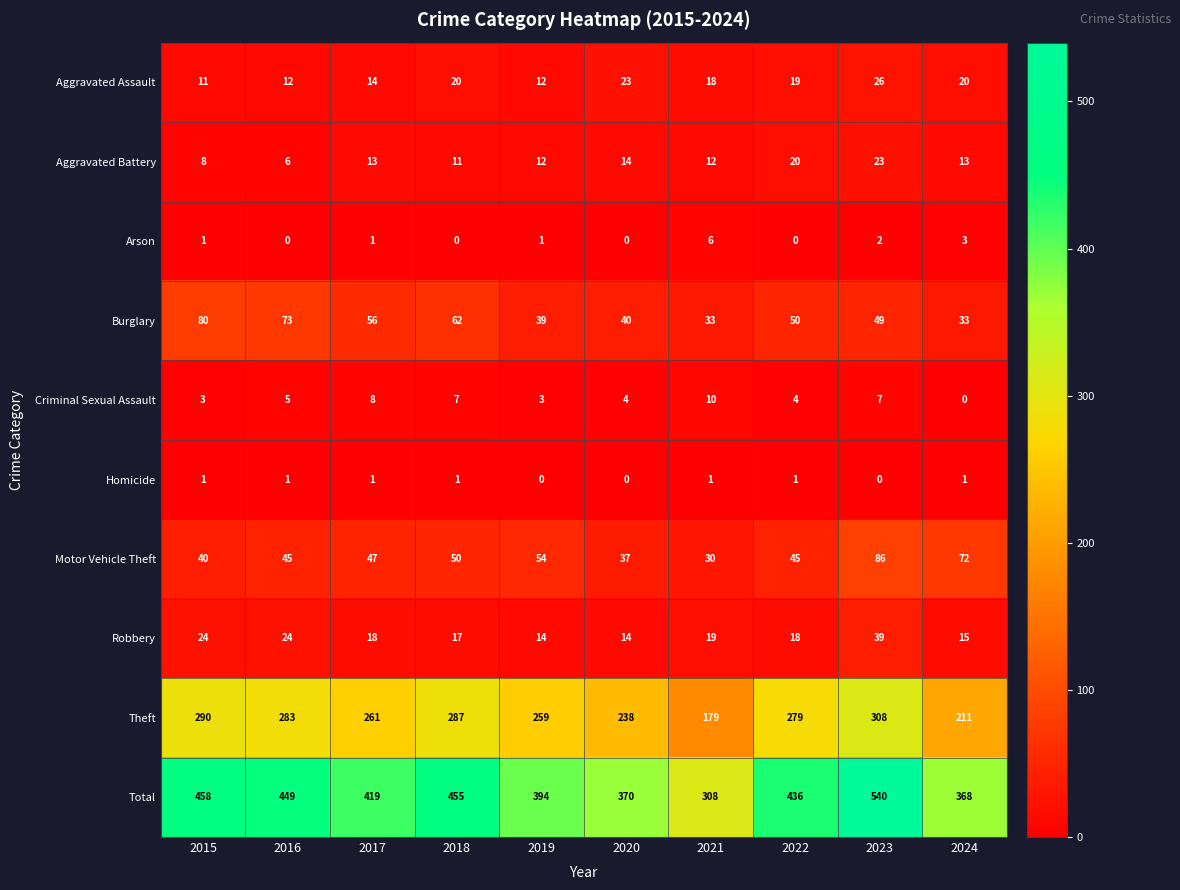

List the series in order of their peak value, highest first.

Total, Theft, Motor Vehicle Theft, Burglary, Robbery, Aggravated Assault, Aggravated Battery, Criminal Sexual Assault, Arson, Homicide